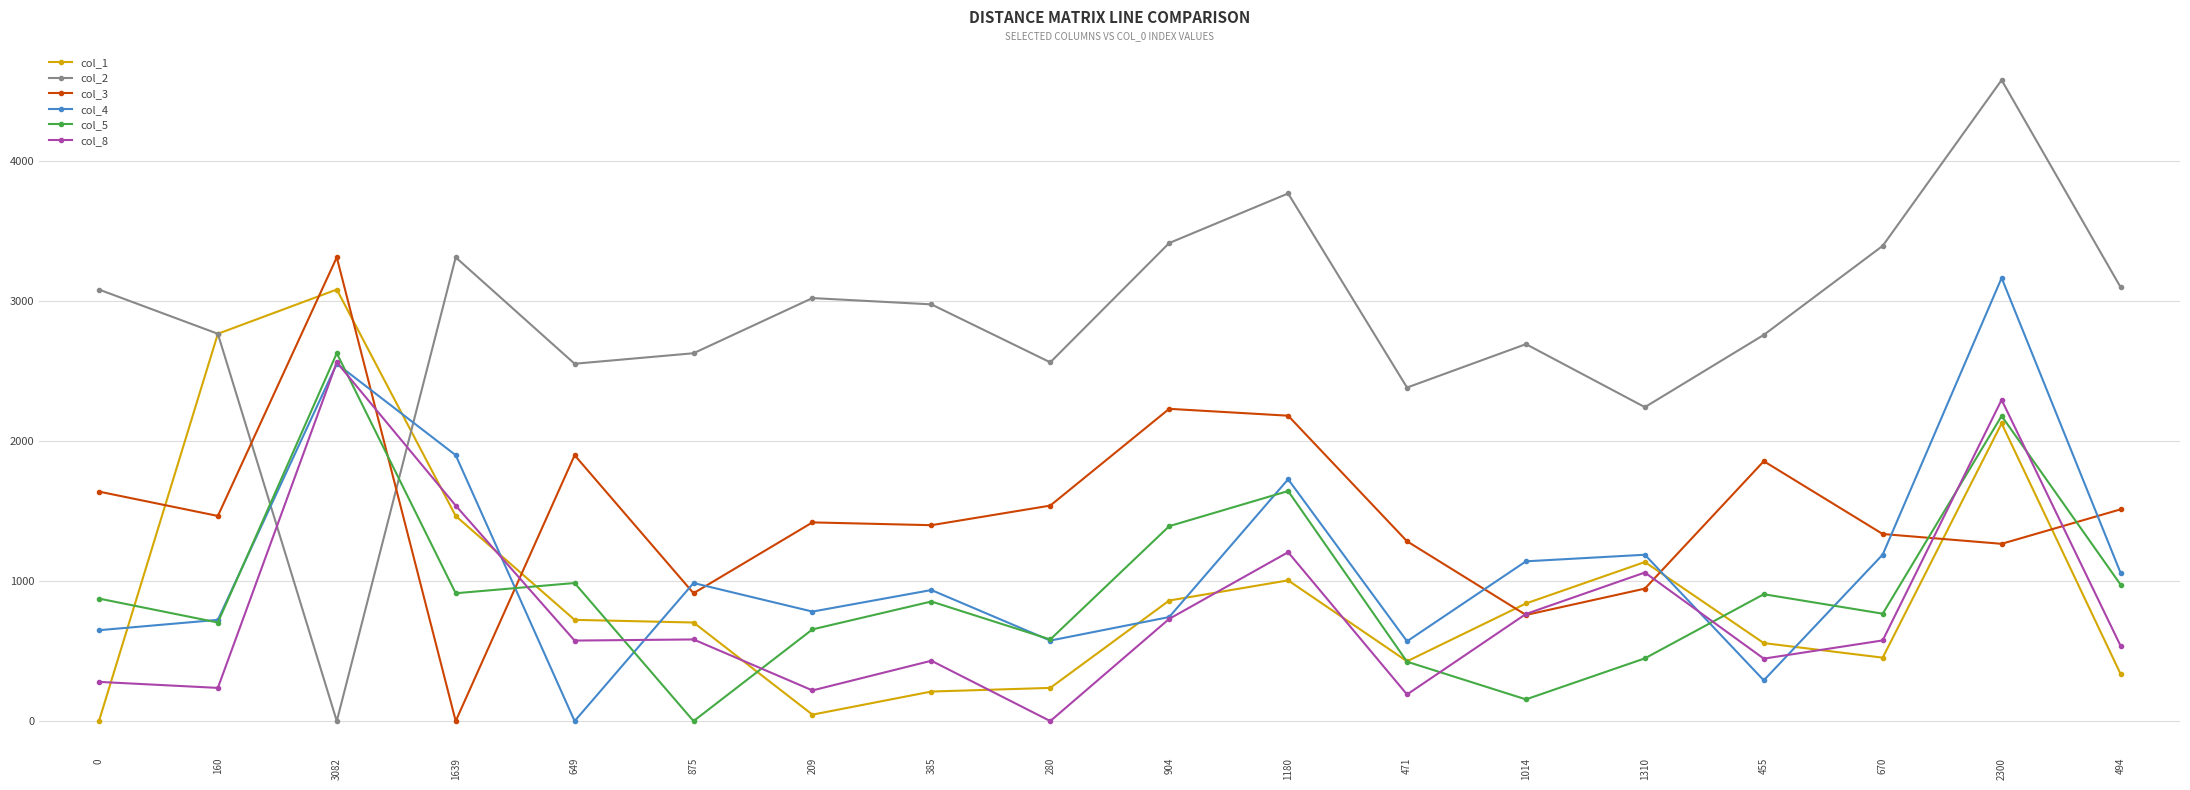

Which series has the widest spread of values?

col_2